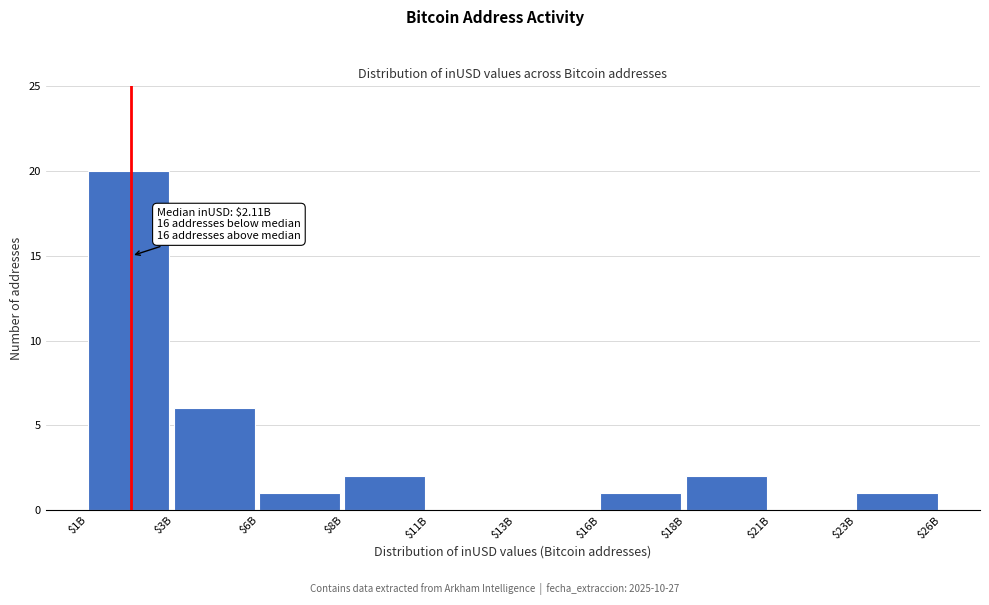

What is the greatest value displayed?

20